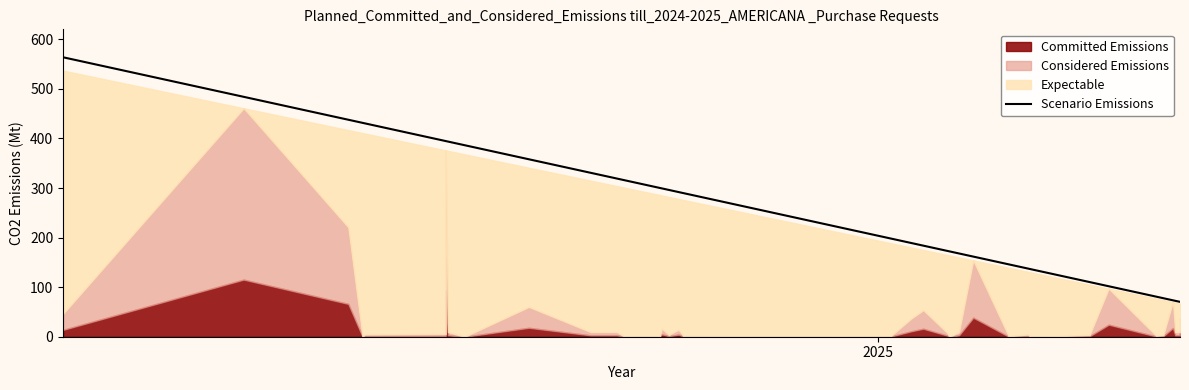

True or false: there are more than 2 points higher than both neighbors.

False